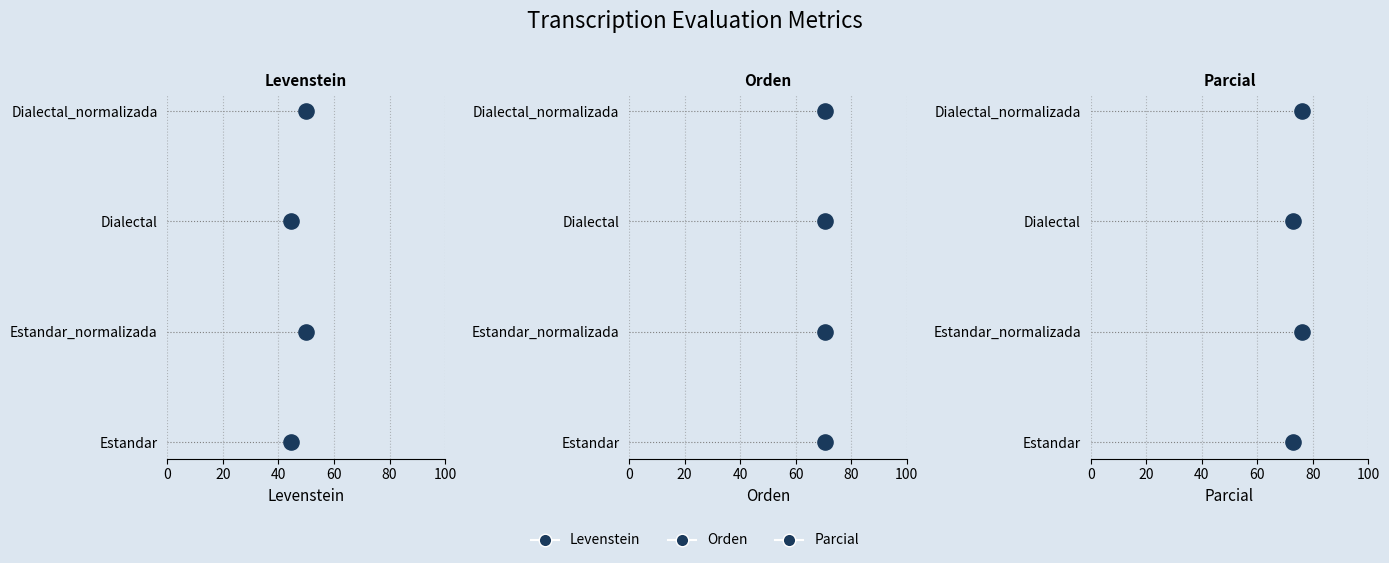

Which series has the widest spread of Y values?

Levenstein